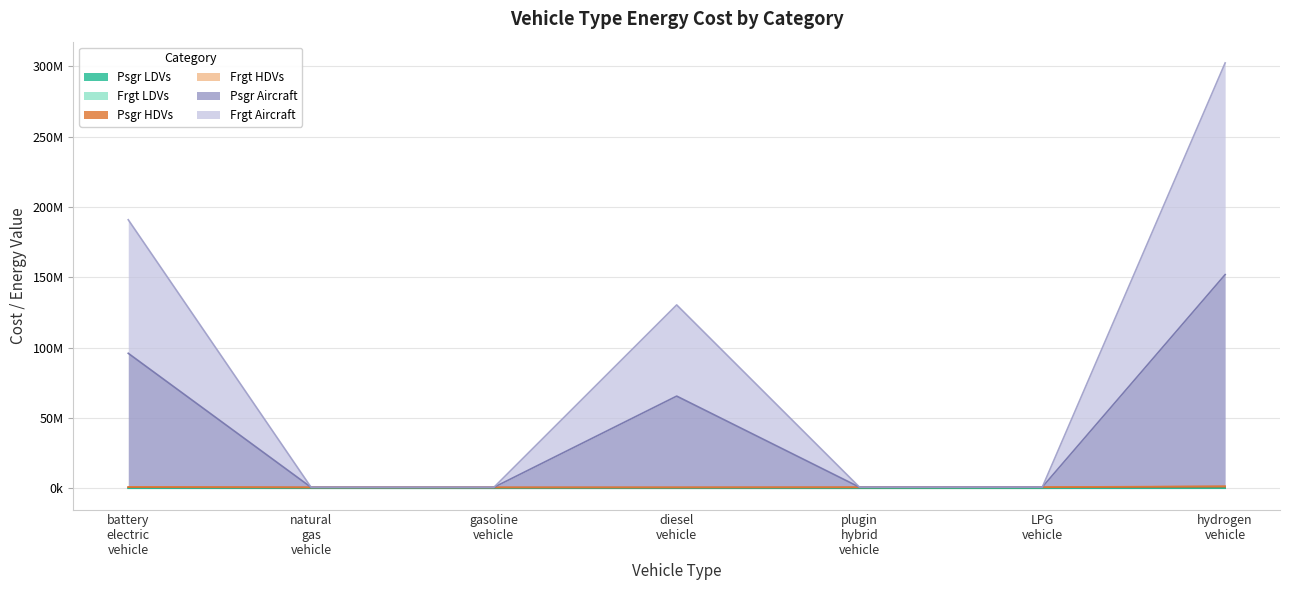

What is the label of the 6th point from the right?

natural gas vehicle